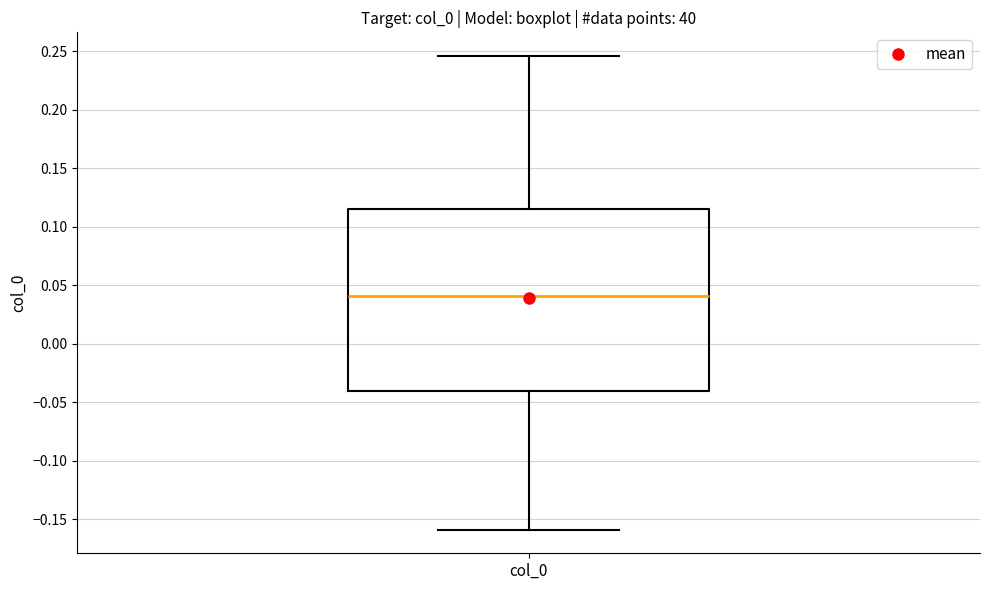

Read this box plot against the y-axis: the position of the median line, the range covered by the box, and the ends of both whiskers. The values are not printed on the chart, so give them approximately, as read against the axis.

median 0.040, box -0.040 to 0.115, whiskers -0.160 to 0.245